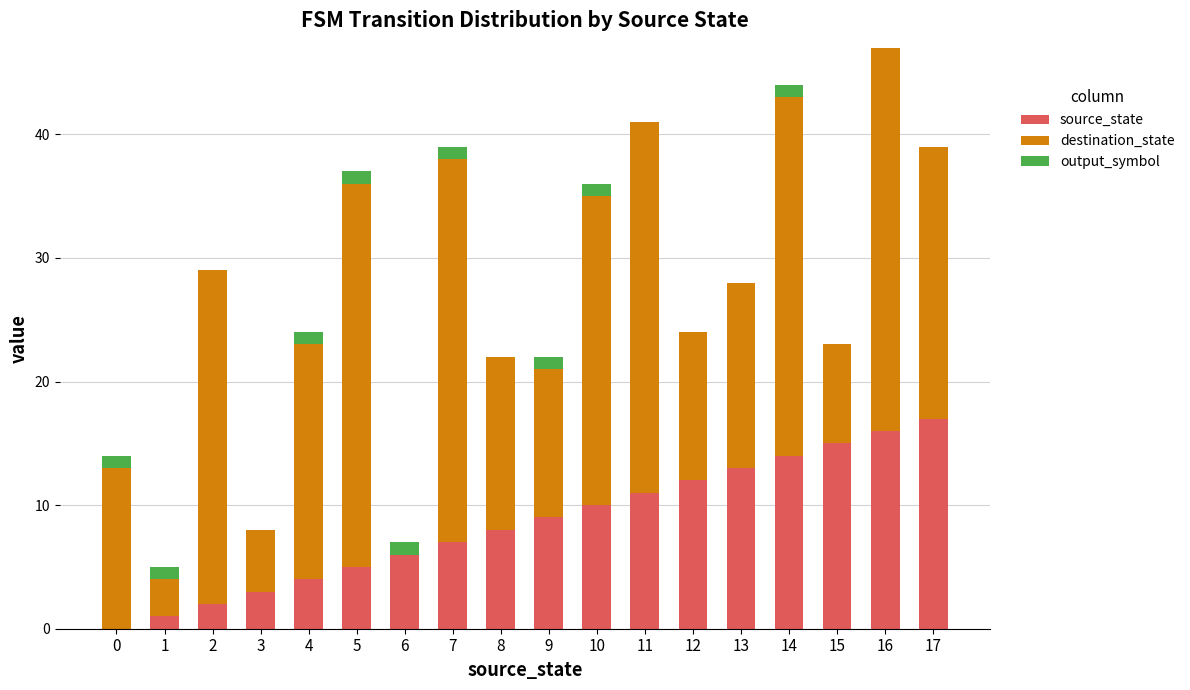

Is it true that source_state equals 8 at 8?

True